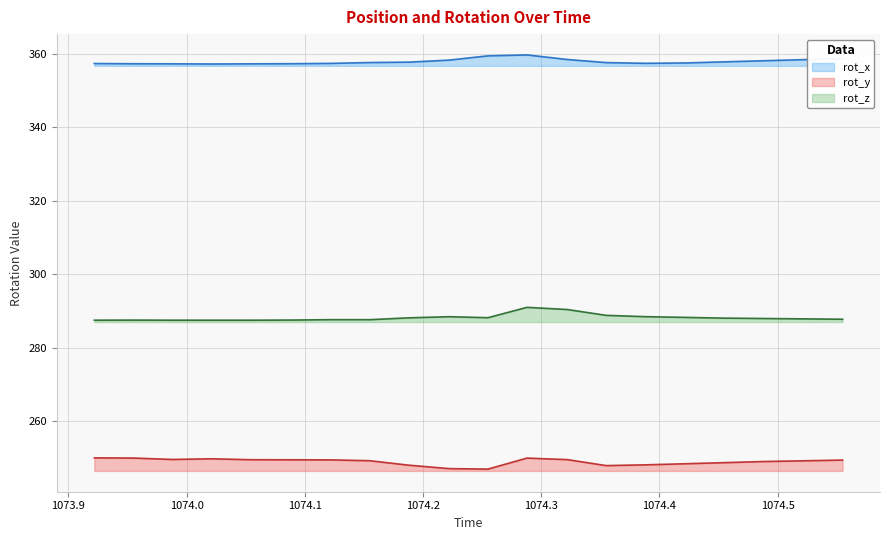

Rank the series at 1074.088 from highest to lowest value.

rot_x, rot_z, rot_y